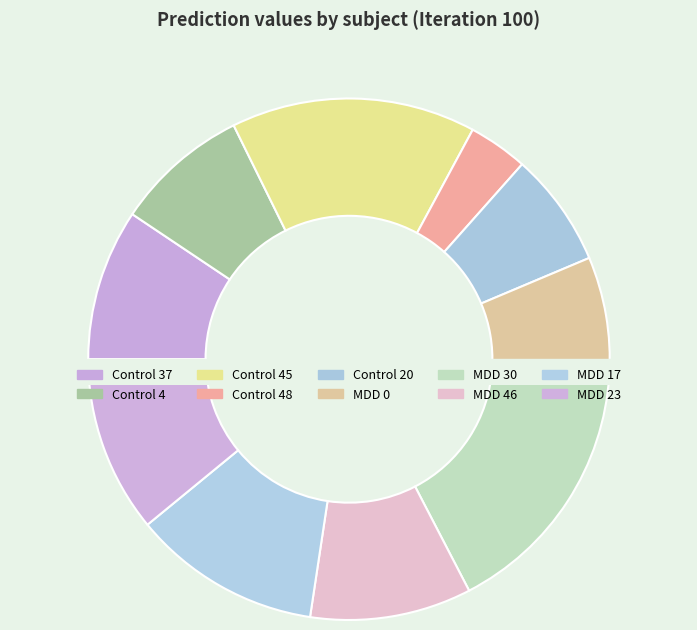

Does MDD 0 account for over 50% of the chart?

No